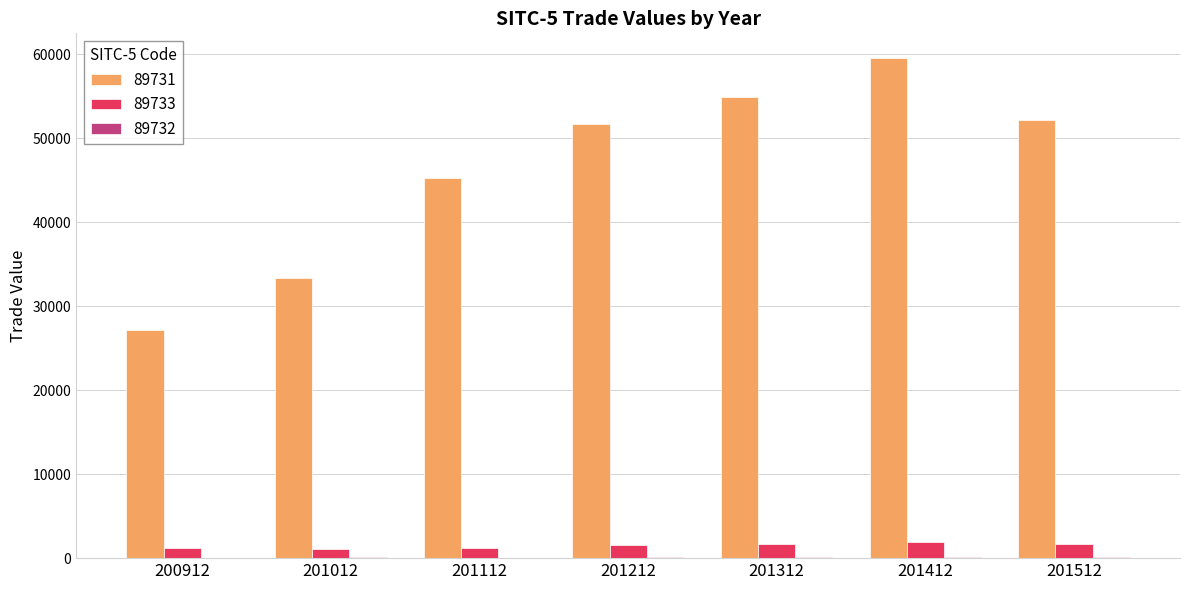

True or false: 89733 has a value of 1735.0 at 201512.

True